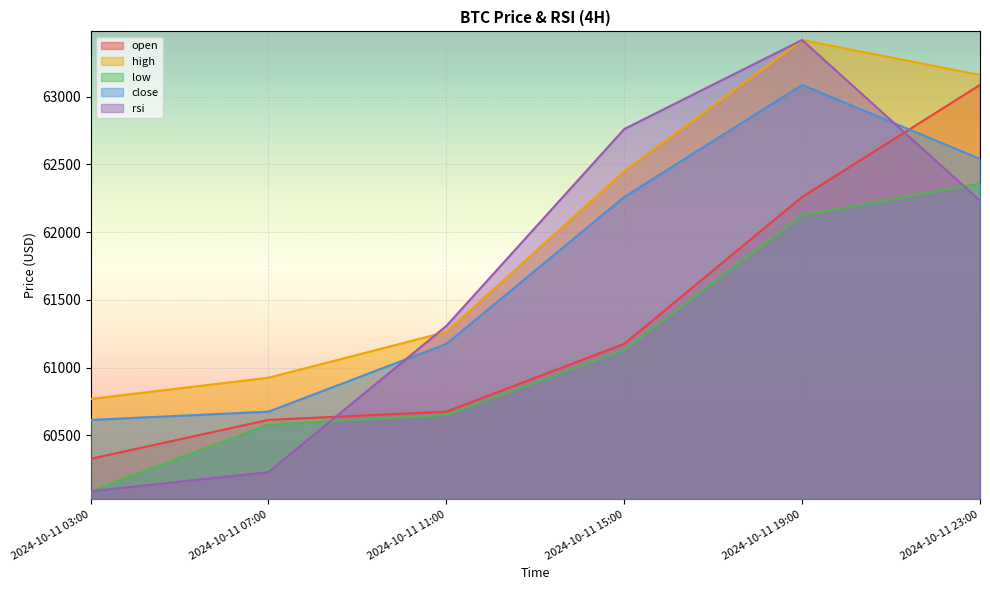

Which series has the largest total across all categories?

high